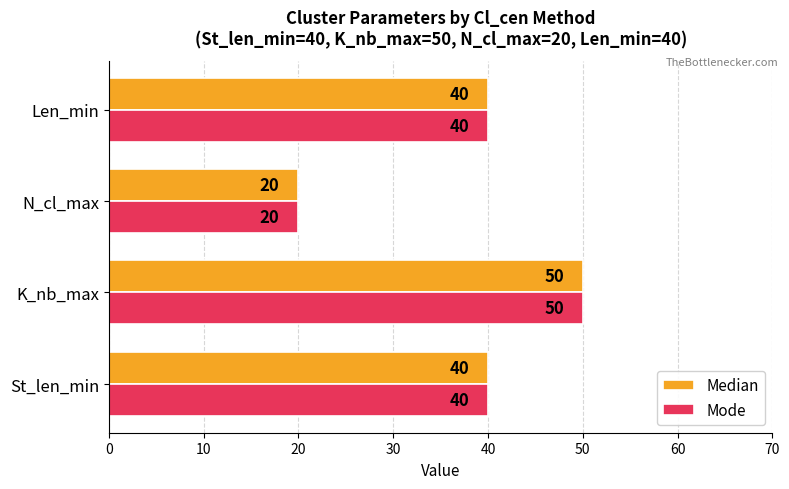

Count the Median values in the range 40 to 50.

3